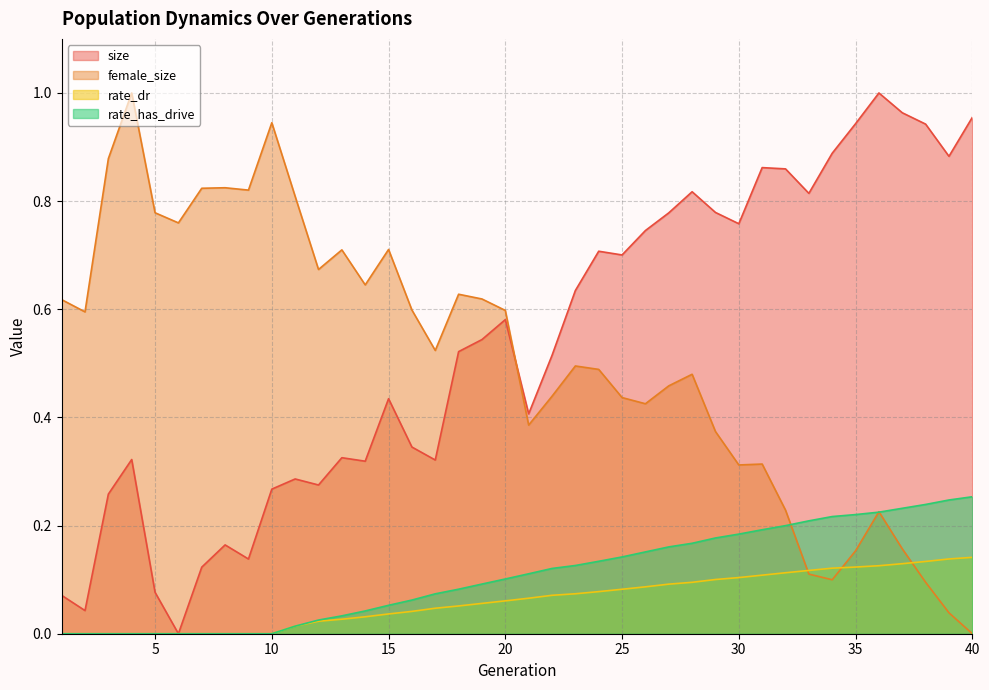

Which series has the widest spread of values?

size